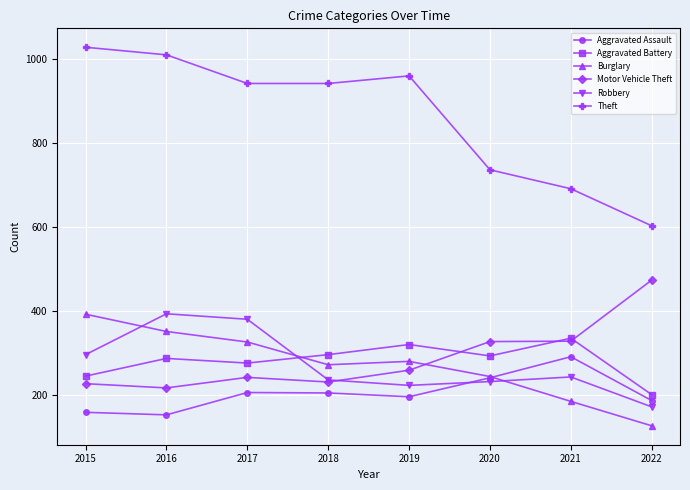

How many data points does each series have?

8